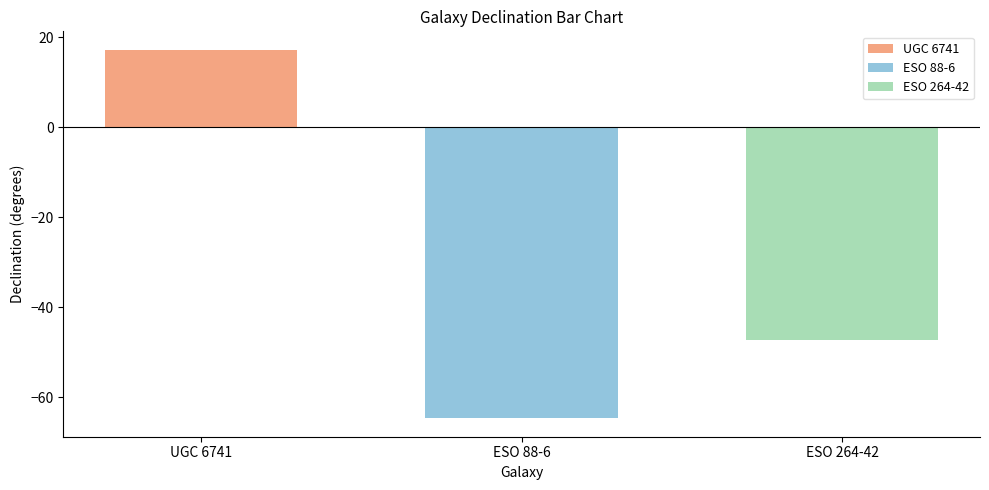

What is the approximate value of UGC 6741 at ESO 88-6?

17.2